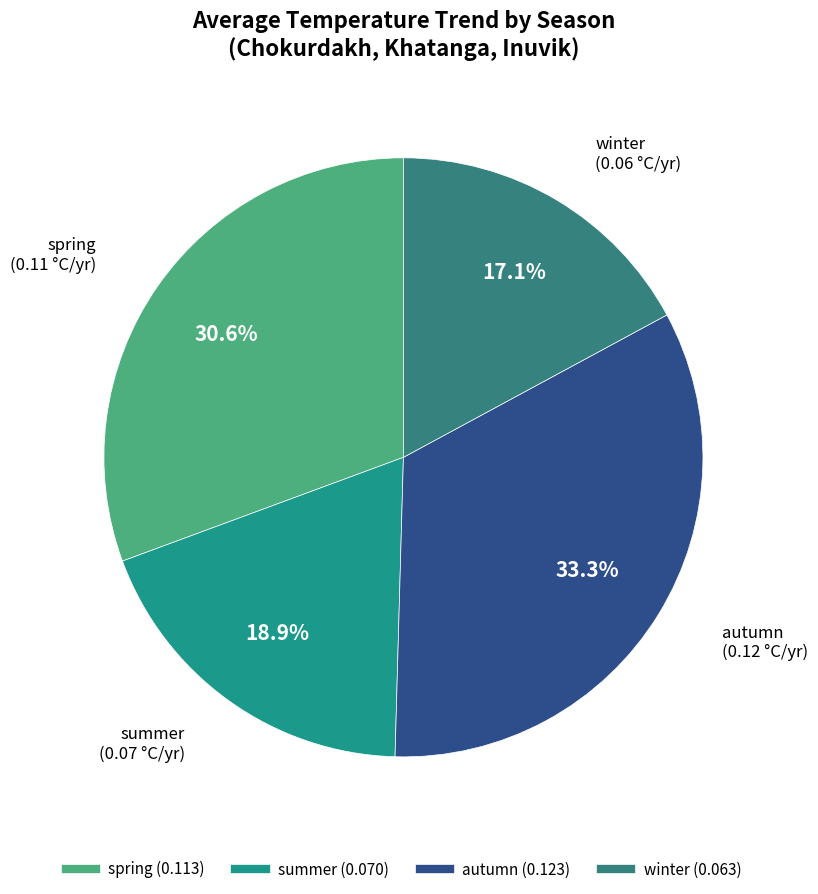

What is the total percentage of winter and spring?

47.7%